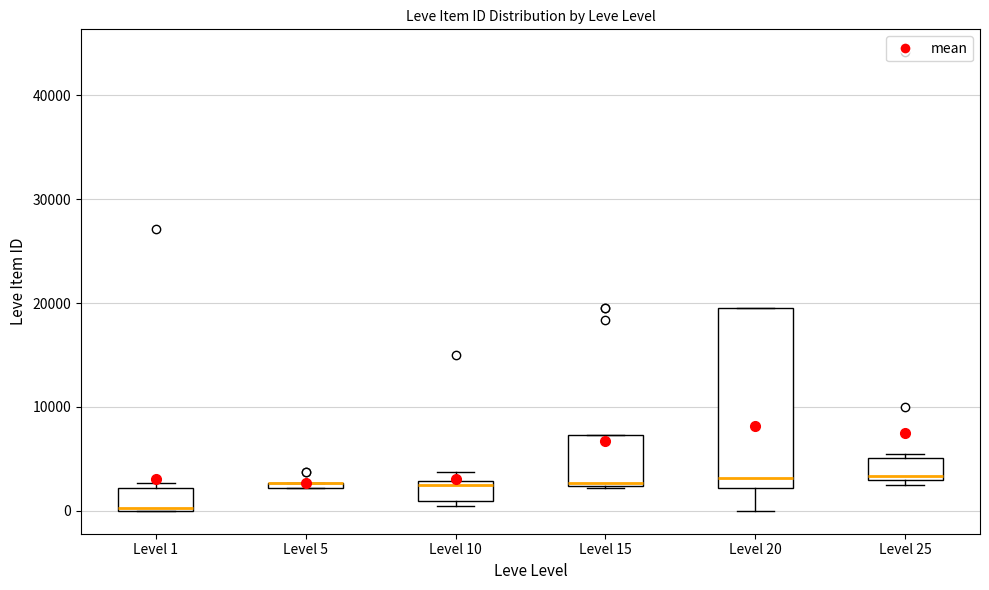

Which box is the tallest, from its lower edge to its upper edge?

Level 20